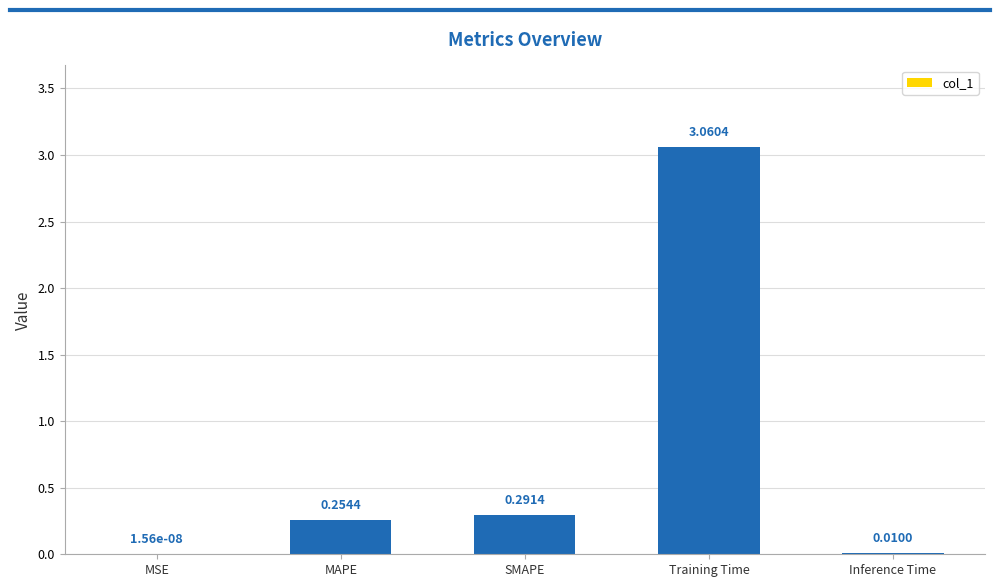

At which category does the chart reach its peak across all series?

Training Time